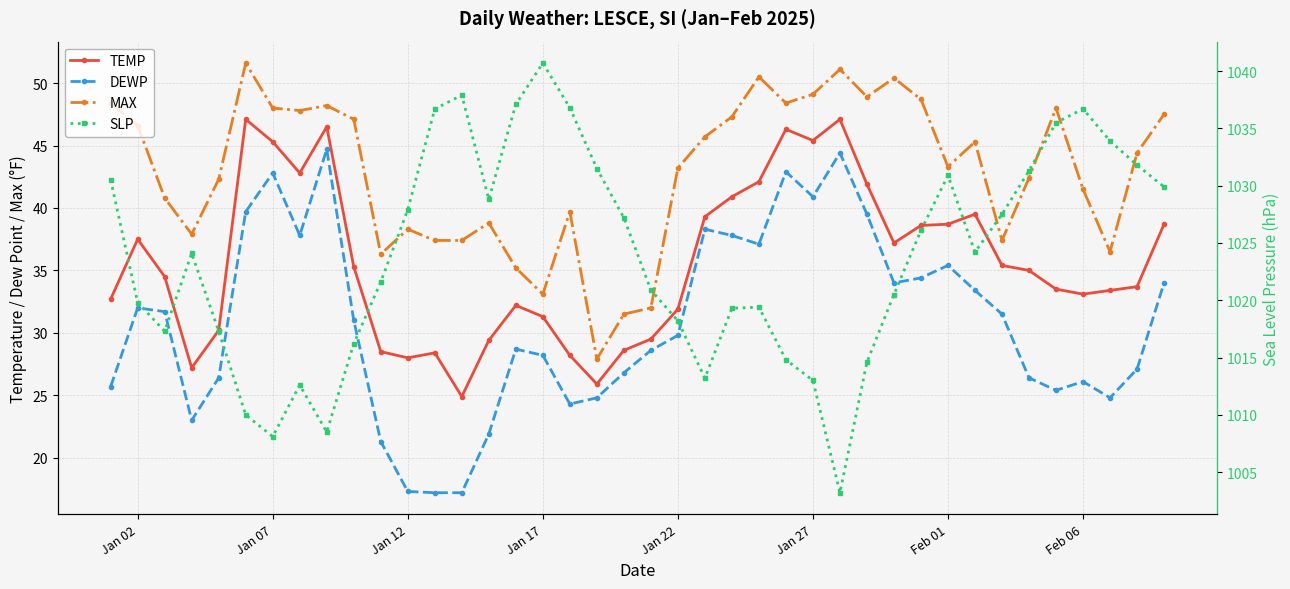

True or false: SLP and TEMP intersect in this chart.

False